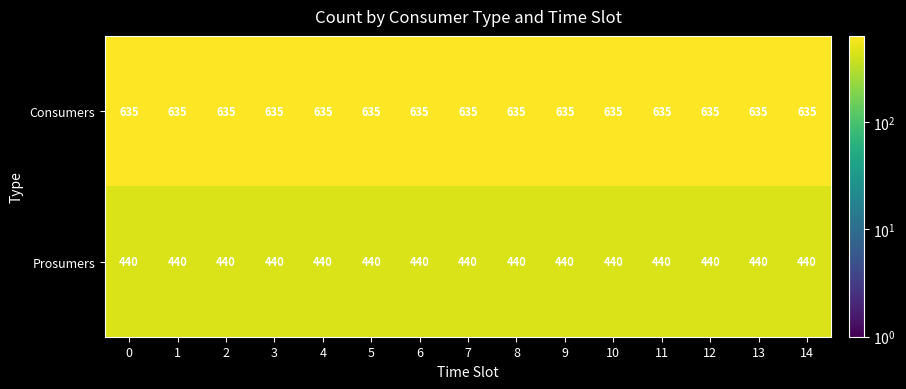

What is the total value across all series at 2?

1075